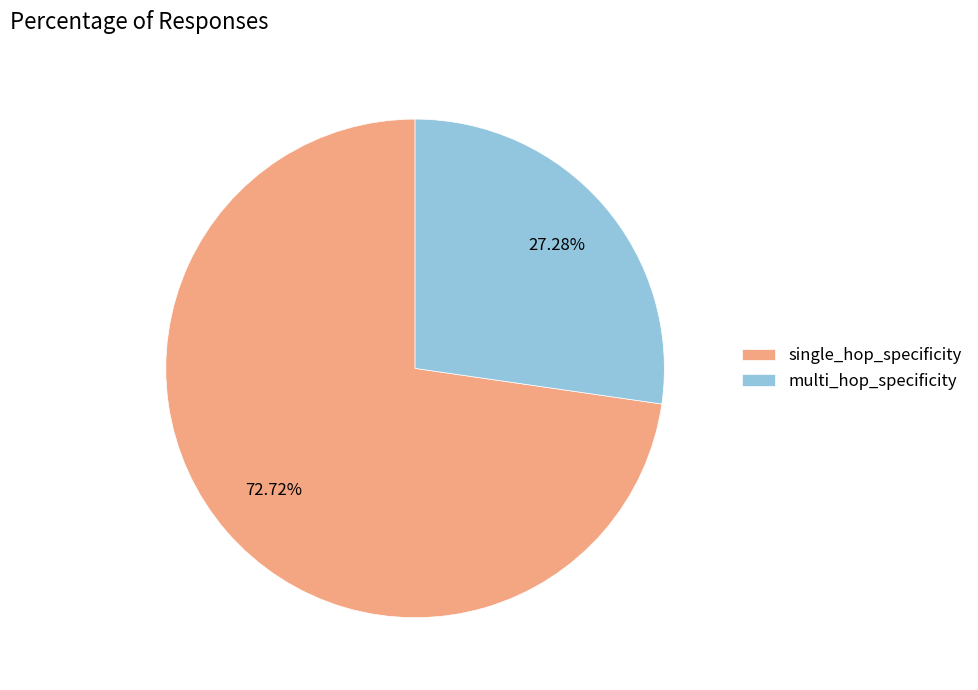

How many slices are in this pie chart?

2